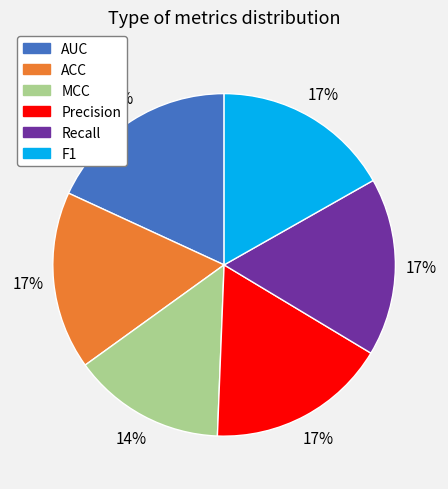

Which has a higher value, Recall or MCC?

Recall